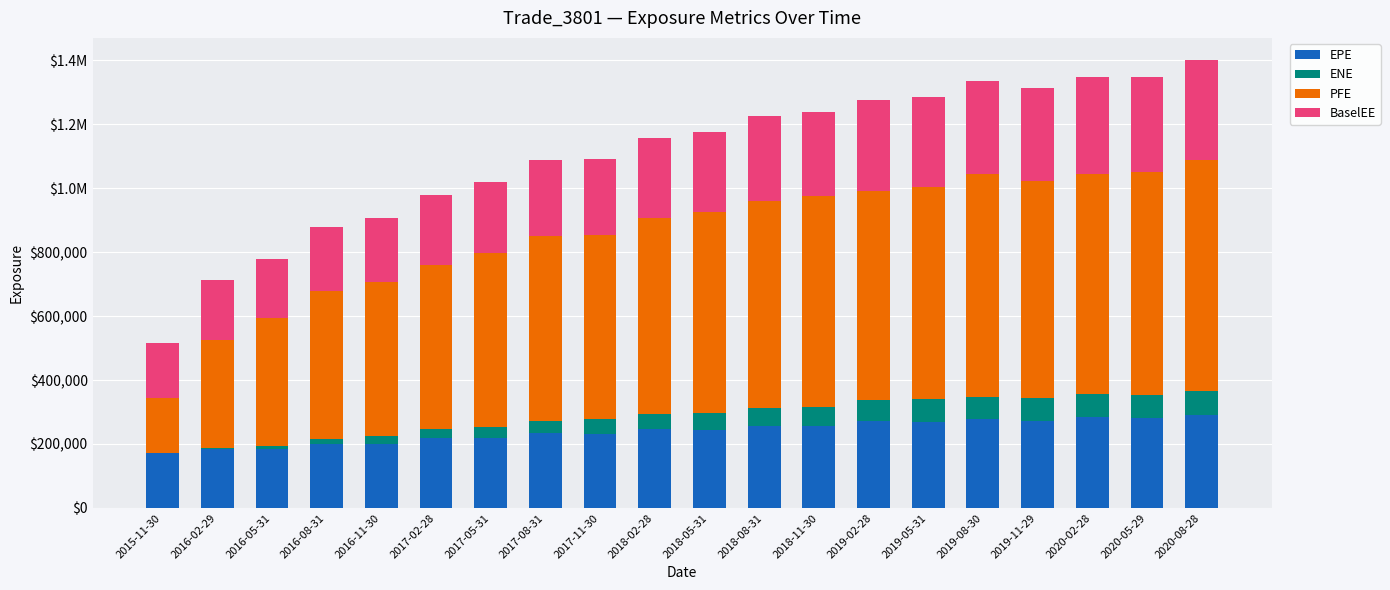

Are the bars grouped side by side (vs. stacked)?

No